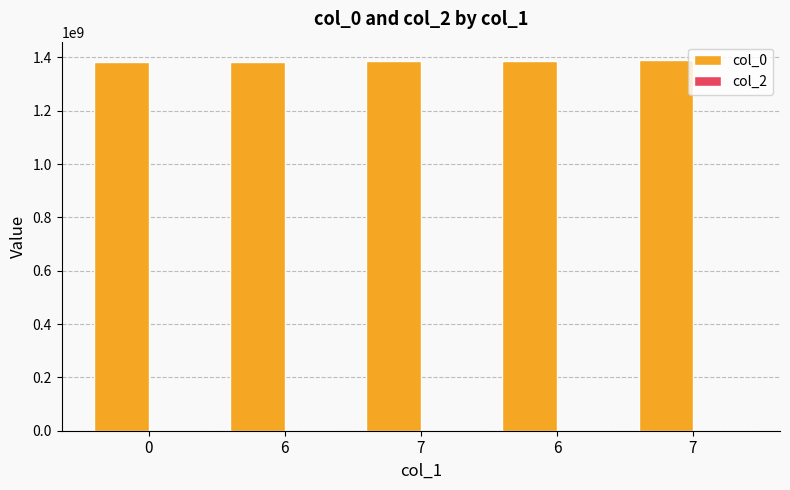

How many bars are there in total?

5